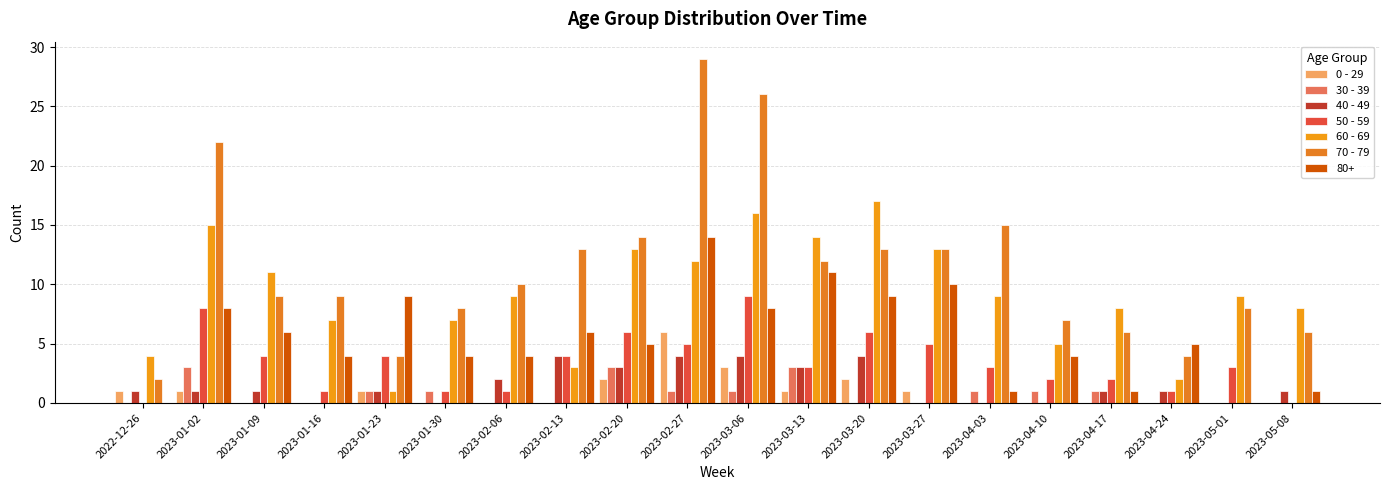

Which label corresponds to the largest value in the chart?

2023-02-27